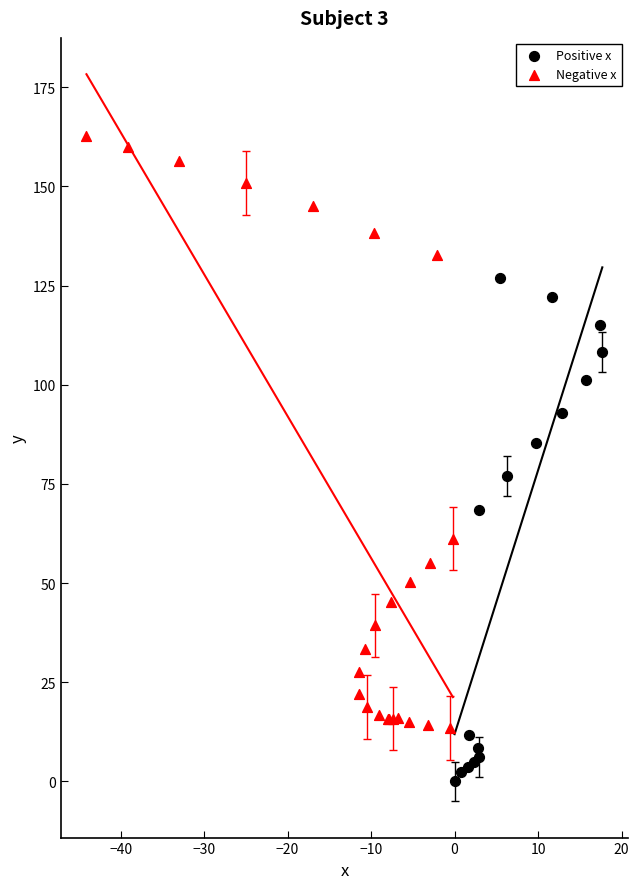

Which series contains the lowest Y value?

Positive x